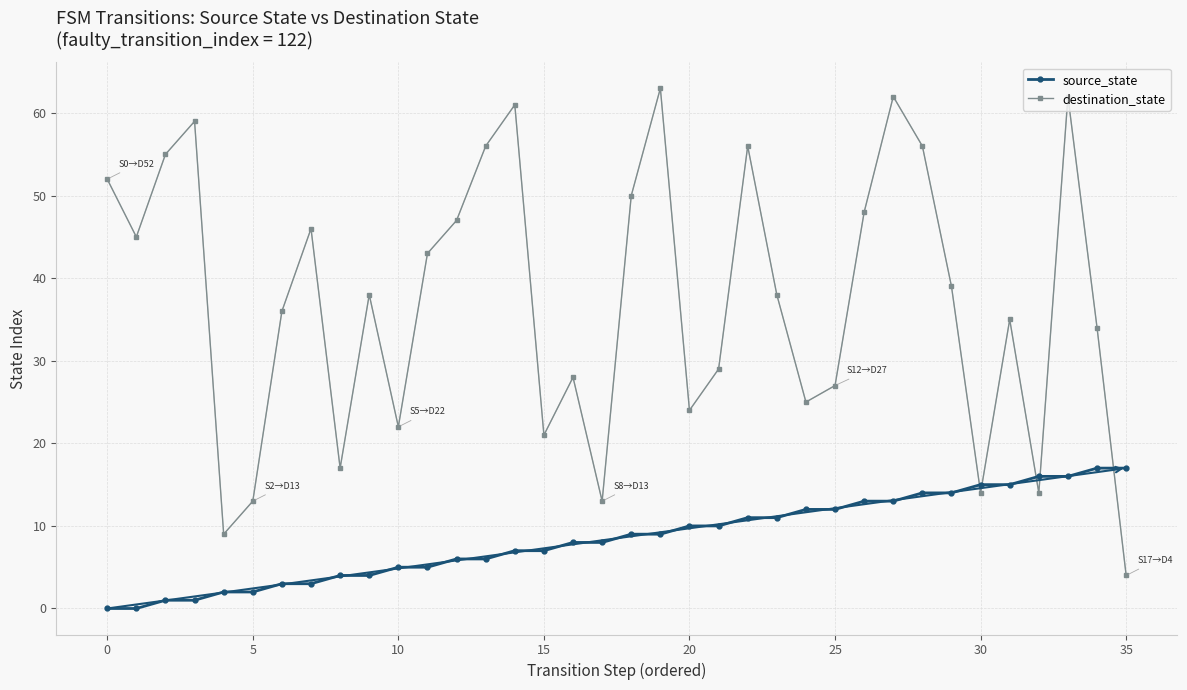

What is the minimum value for destination_state?

4